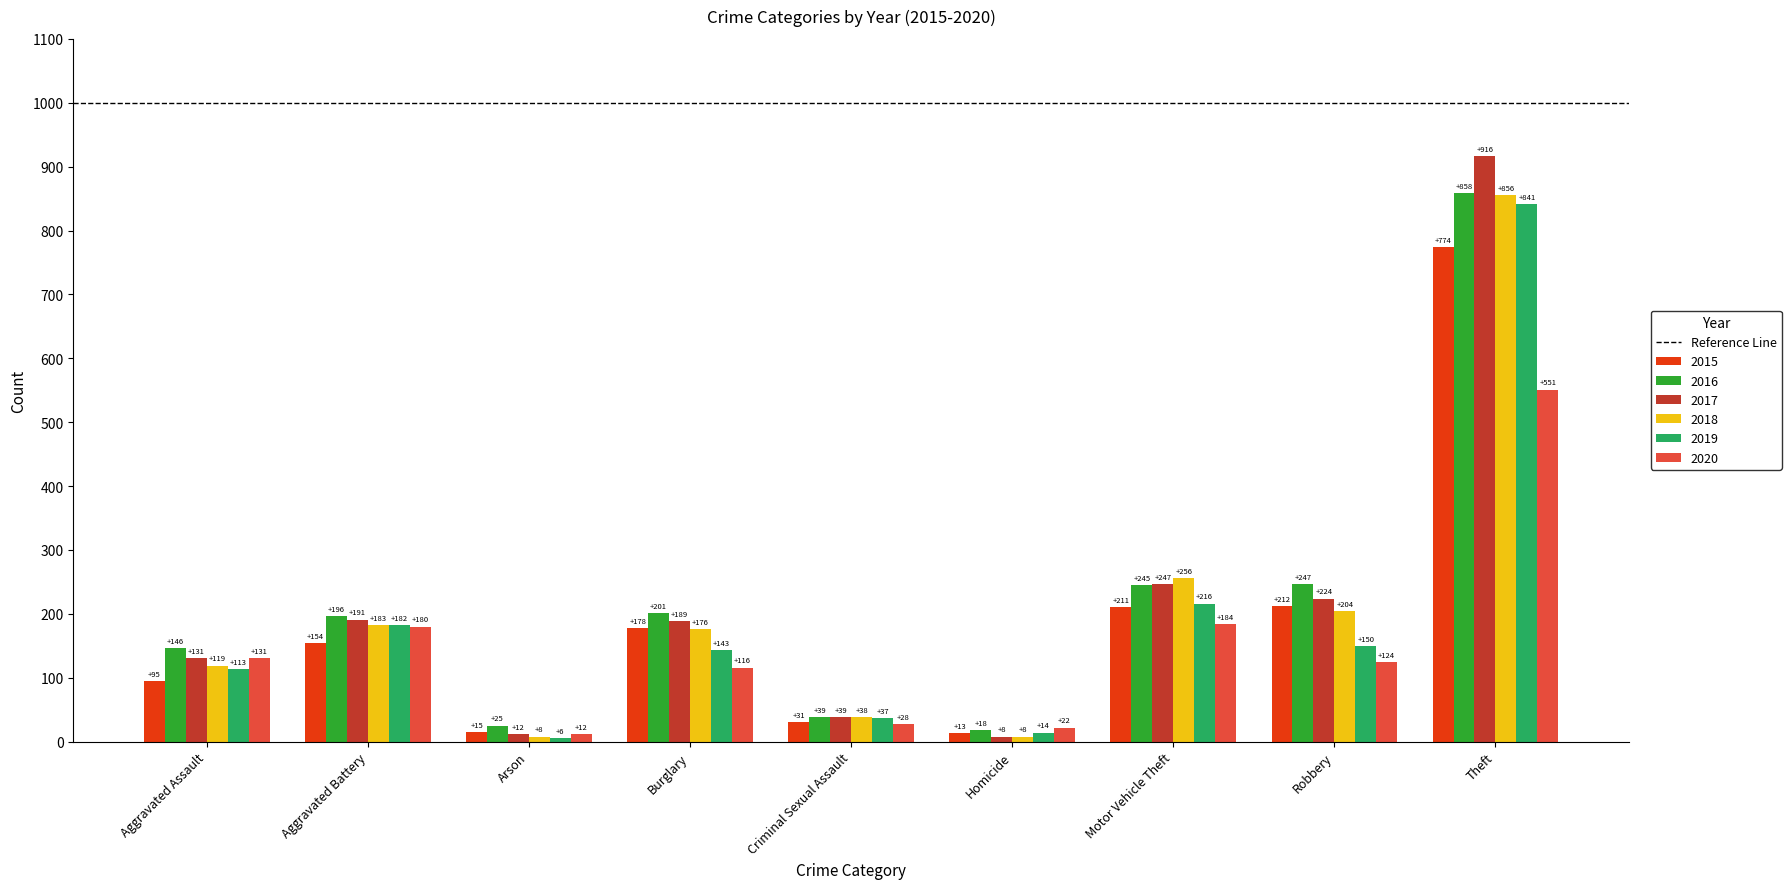

Reading left to right, transcribe all the data shown in this chart.

2015: 95	154	15	178	31	13	211	212	774
2016: 146	196	25	201	39	18	245	247	858
2017: 131	191	12	189	39	8	247	224	916
2018: 119	183	8	176	38	8	256	204	856
2019: 113	182	6	143	37	14	216	150	841
2020: 131	180	12	116	28	22	184	124	551